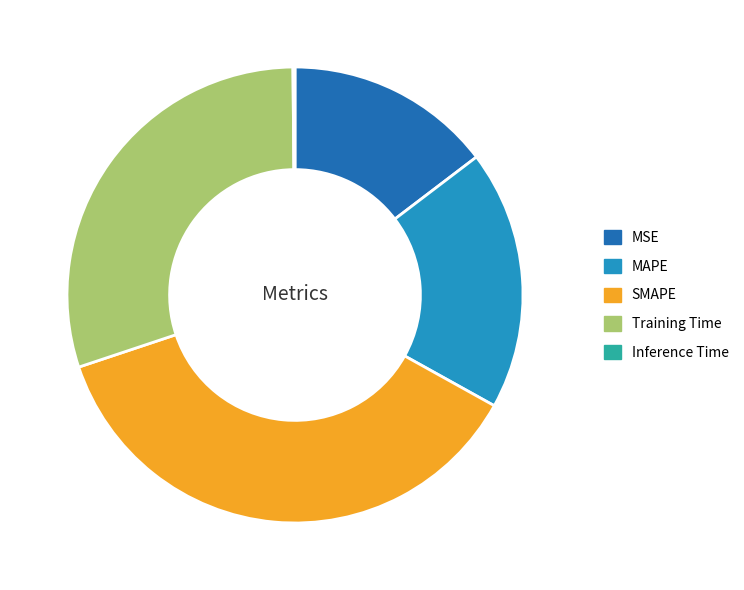

Do SMAPE and MAPE together represent more than half of the pie?

Yes